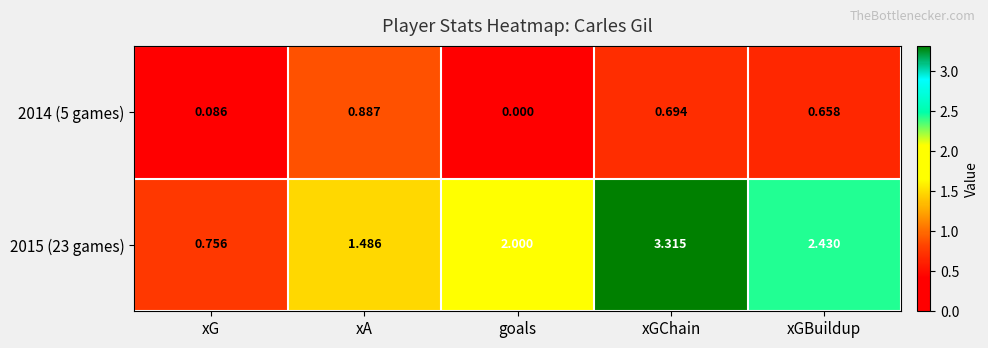

At which category is the sum across all series the highest?

xGChain